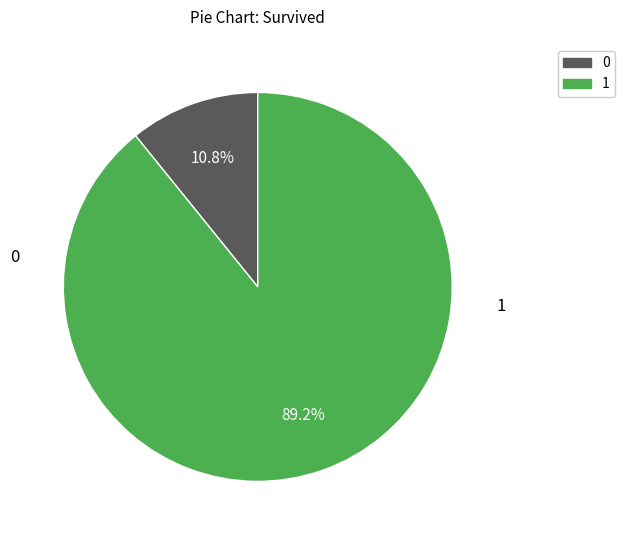

Does any single category account for the majority?

Yes